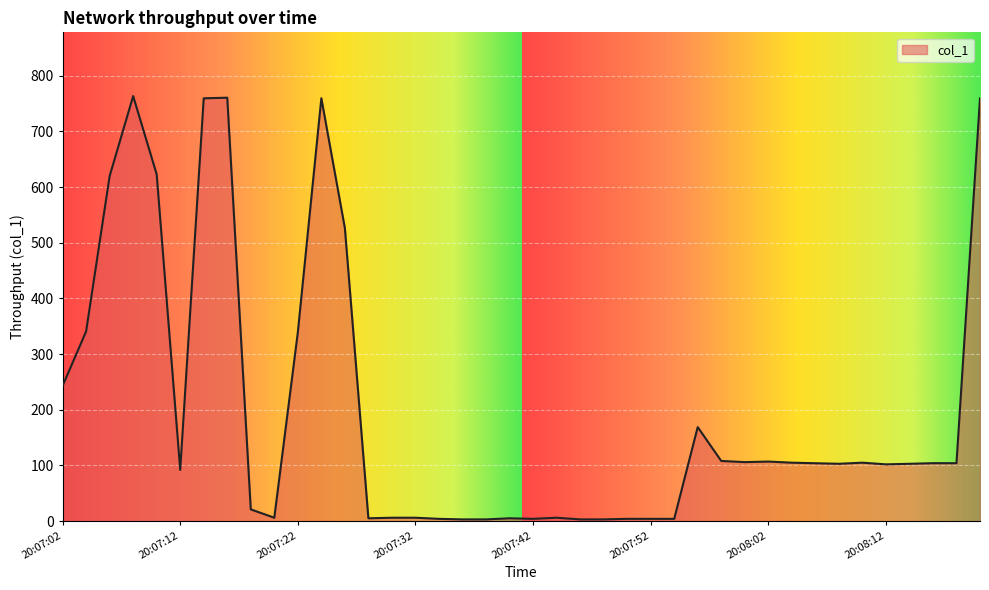

What is the maximum value shown in the chart?

763.5